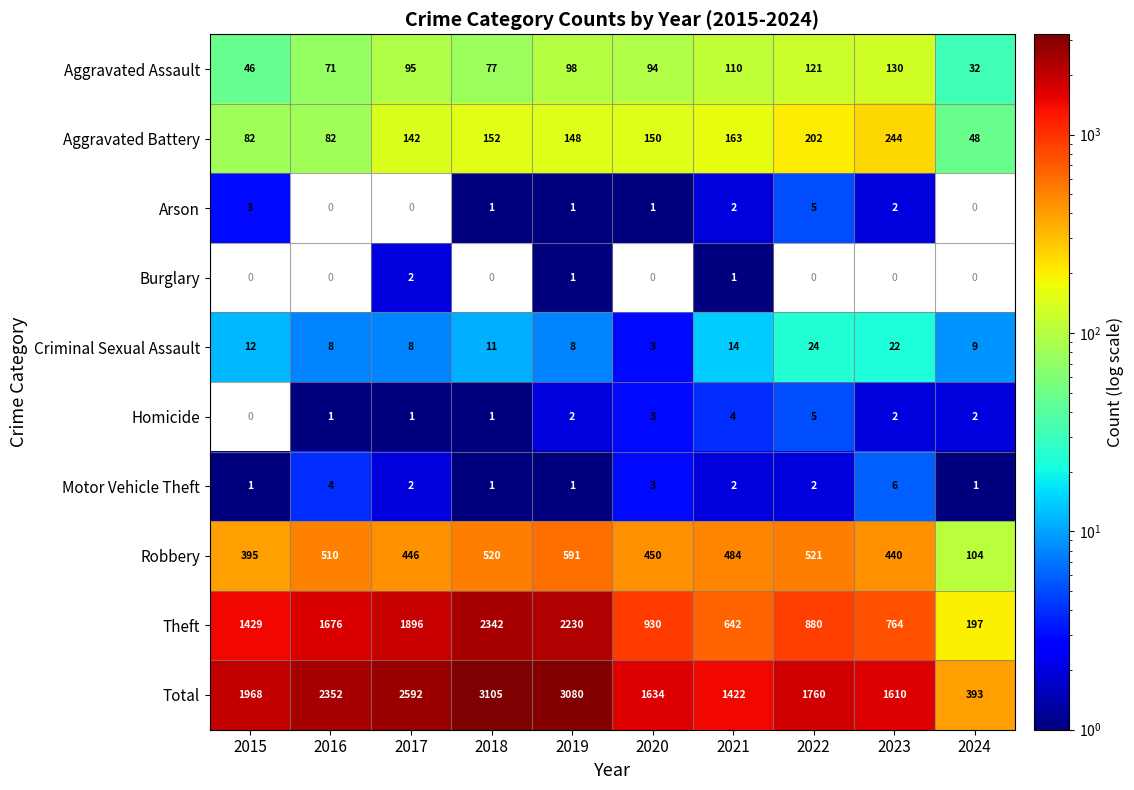

At which label does Aggravated Battery first exceed 150?

2018